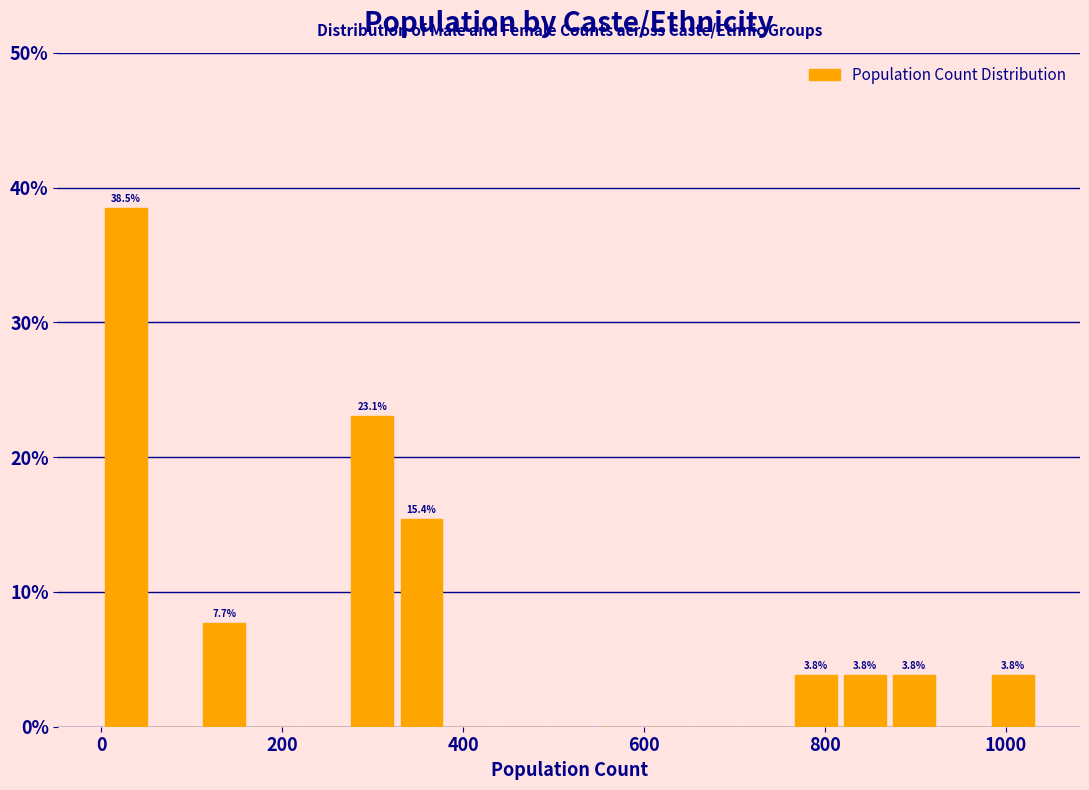

Around what value on the x-axis is the tallest bar? Give the approximate position of its centre, as read against the axis.

20